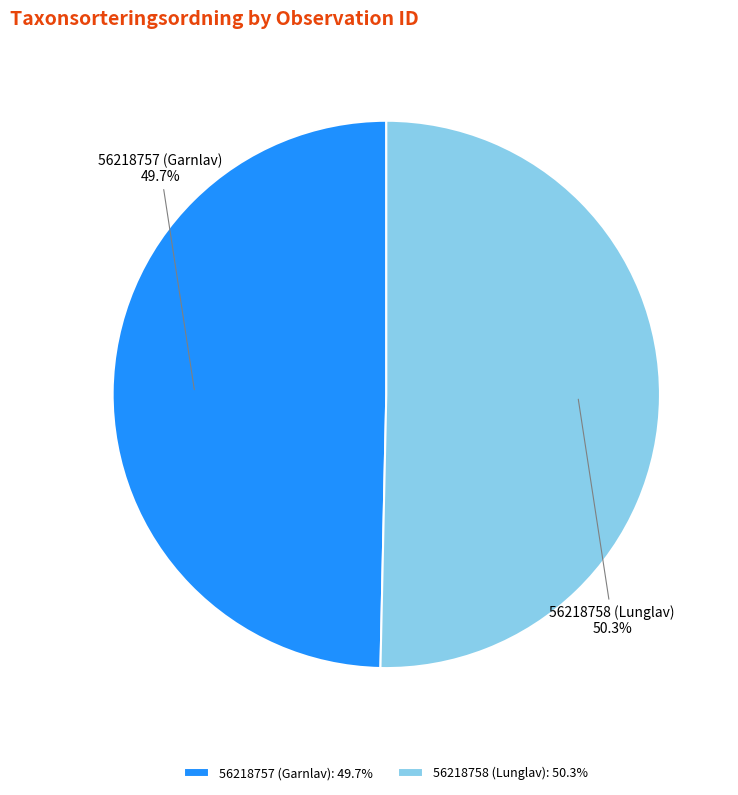

Is 56218758 (Lunglav) the majority of the pie?

Yes